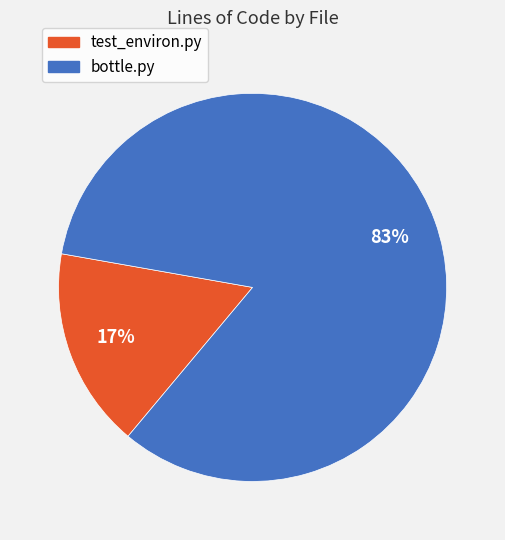

How many slices are in this pie chart?

2